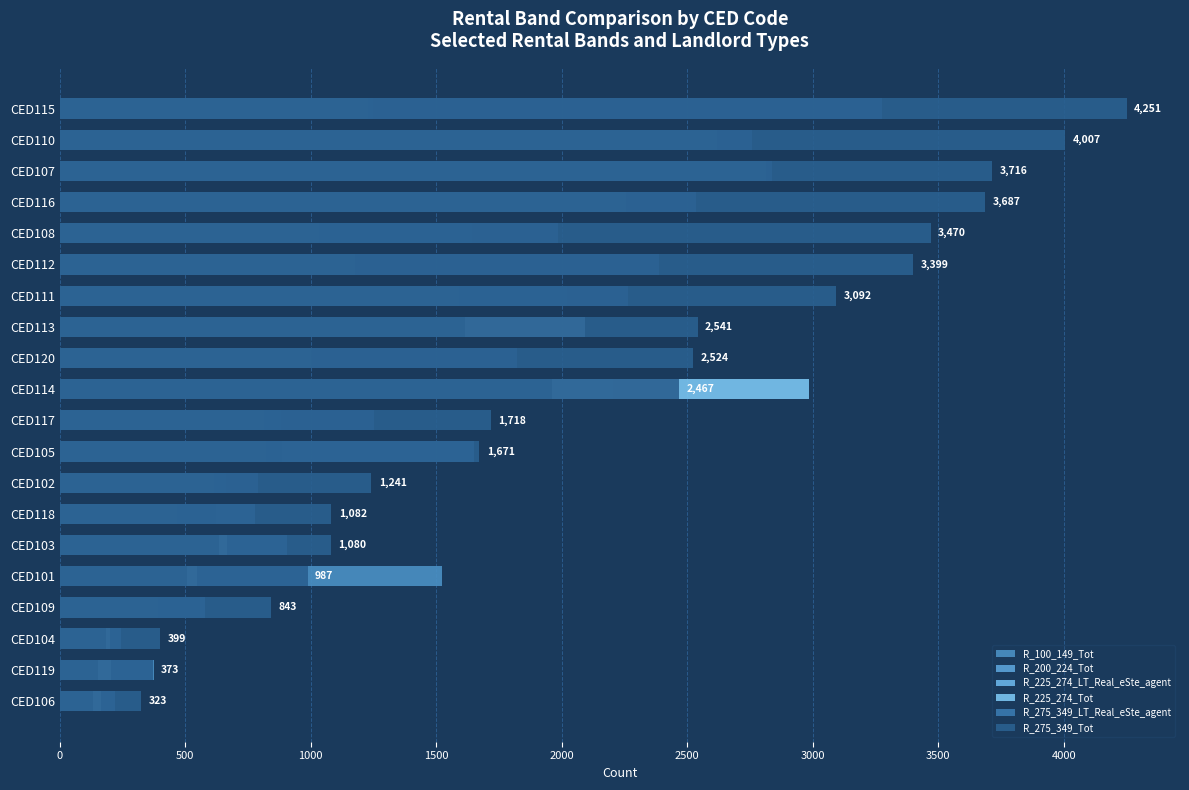

Rank the series by their maximum value, from lowest to highest.

R_200_224_Tot, R_225_274_LT_Real_eSte_agent, R_100_149_Tot, R_225_274_Tot, R_275_349_LT_Real_eSte_agent, R_275_349_Tot